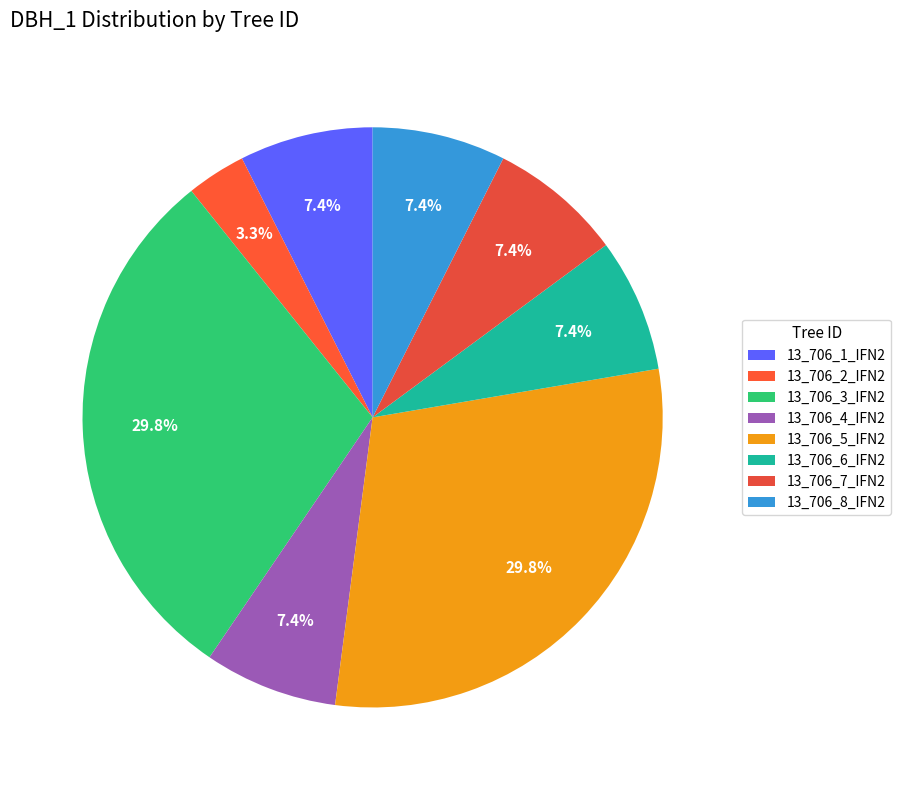

To the nearest percent, what is the combined percentage of 13_706_7_IFN2 and 13_706_5_IFN2?

37%